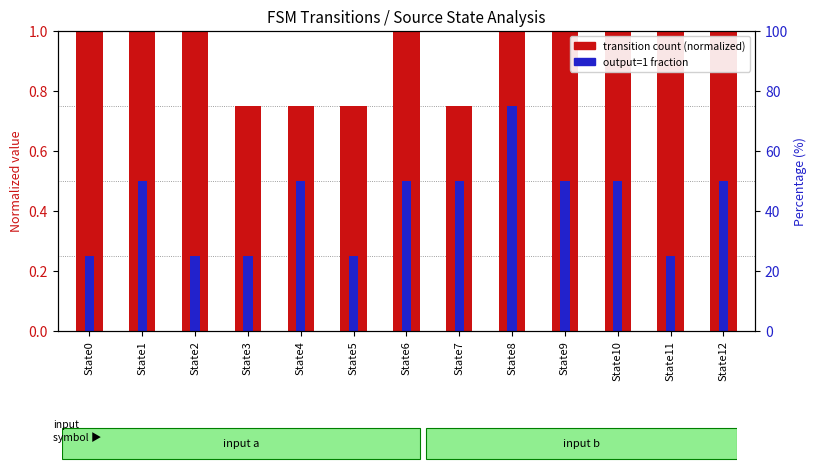

What is the total value across all series at State2?

1.2